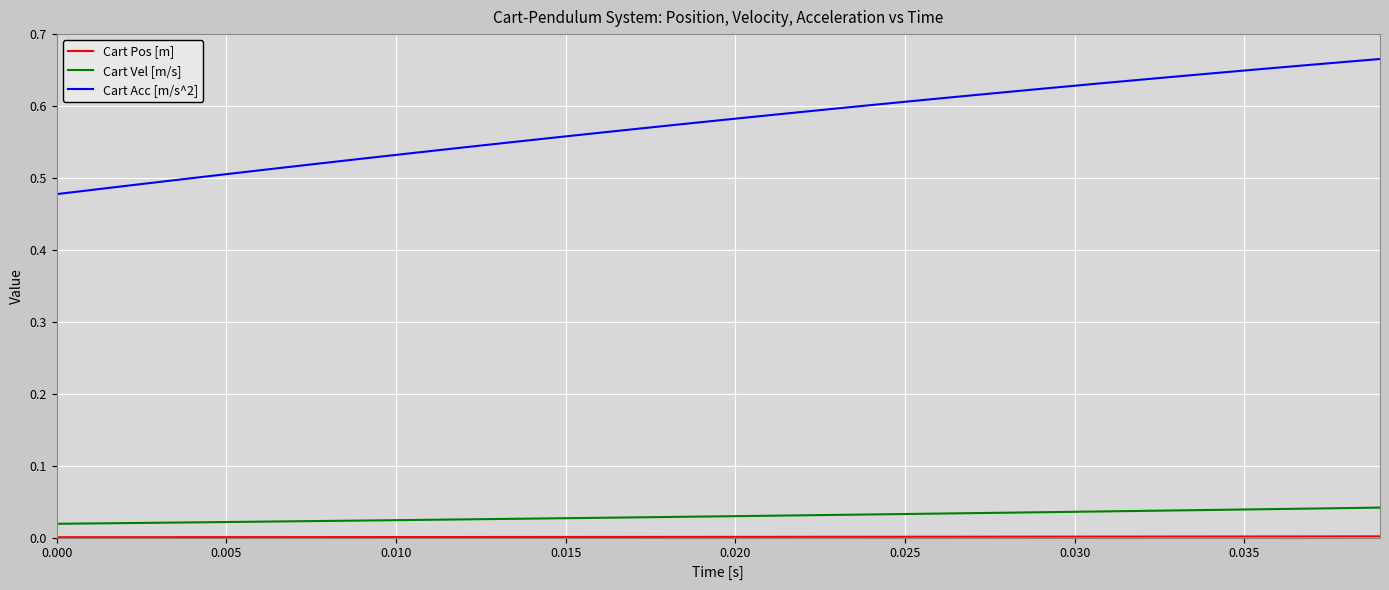

Which series has the largest range (max minus min)?

Cart Acc [m/s^2]